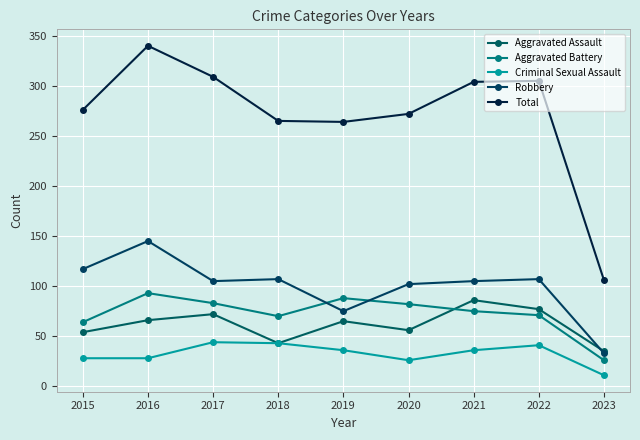

What is the average value of the Criminal Sexual Assault series?

33